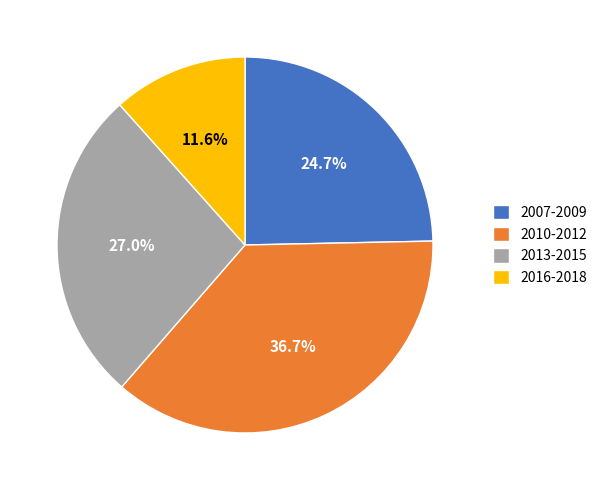

Does any single category account for the majority?

No